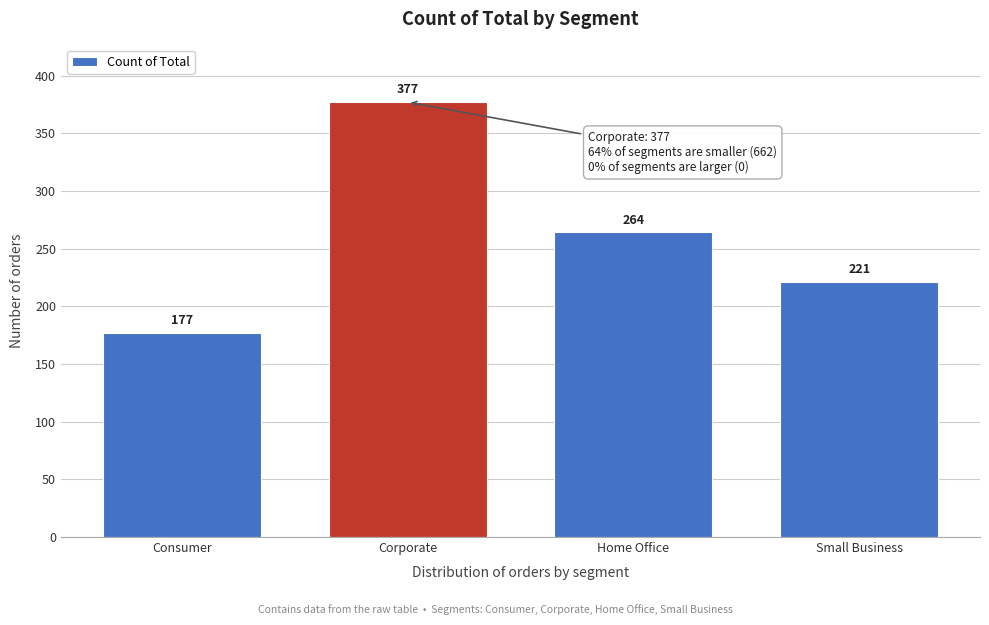

Reading left to right, extract all data points from this chart.

177	377	264	221